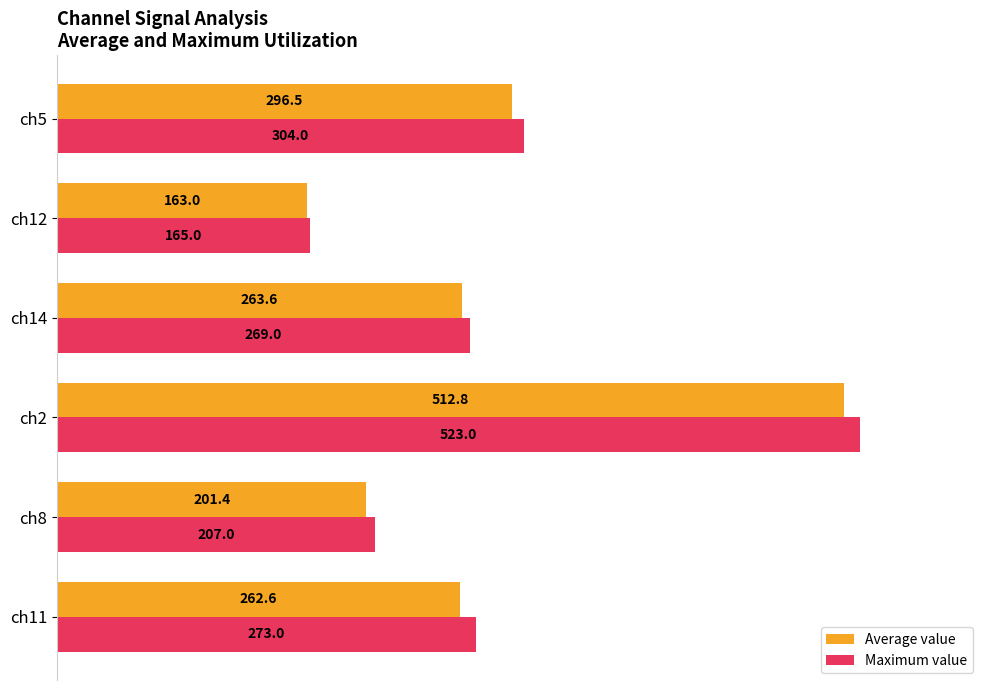

Rank the categories by Maximum value value from lowest to highest.

ch12, ch8, ch14, ch11, ch5, ch2